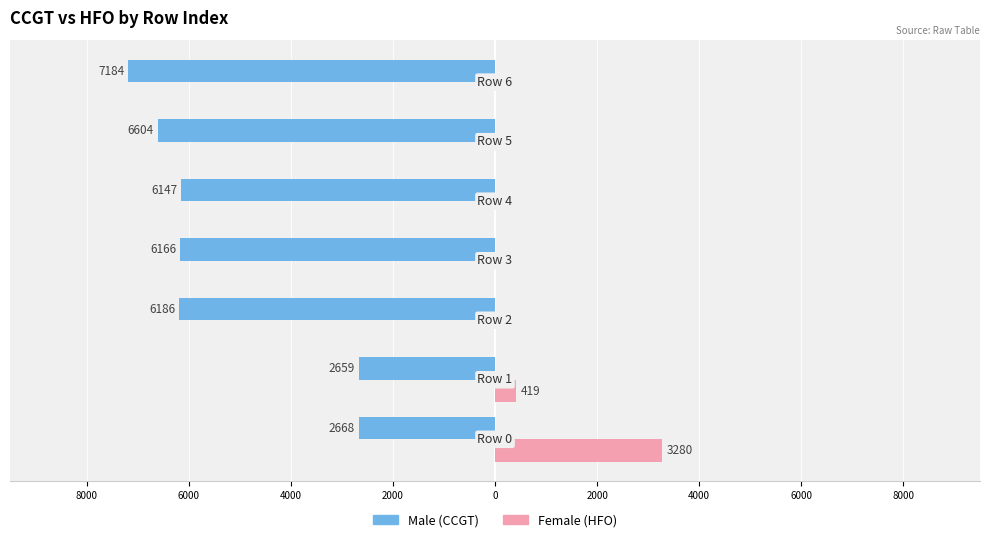

Reading right to left, what are all the values shown in this chart?

Male: -7184	-6604	-6147	-6166	-6186	-2659	-2668
Female: 0	0	0	0	0	419	3280